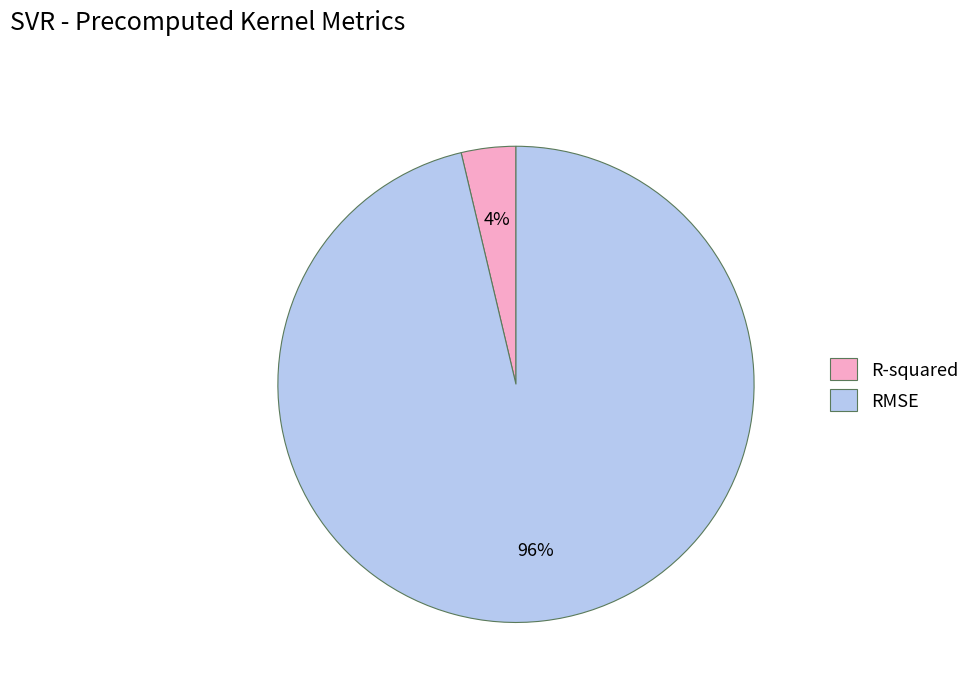

To the nearest percent, what is the combined percentage of R-squared and RMSE?

100%